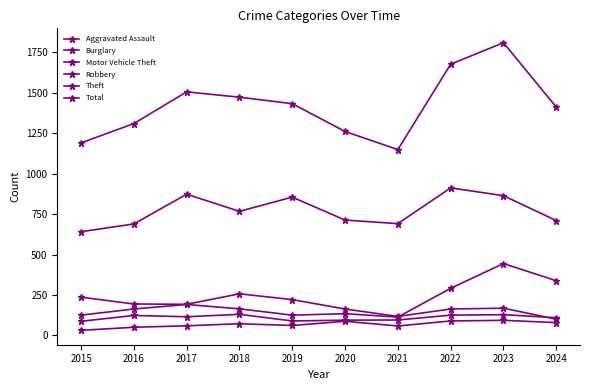

Is it true that Burglary equals 86 at 2022?

False